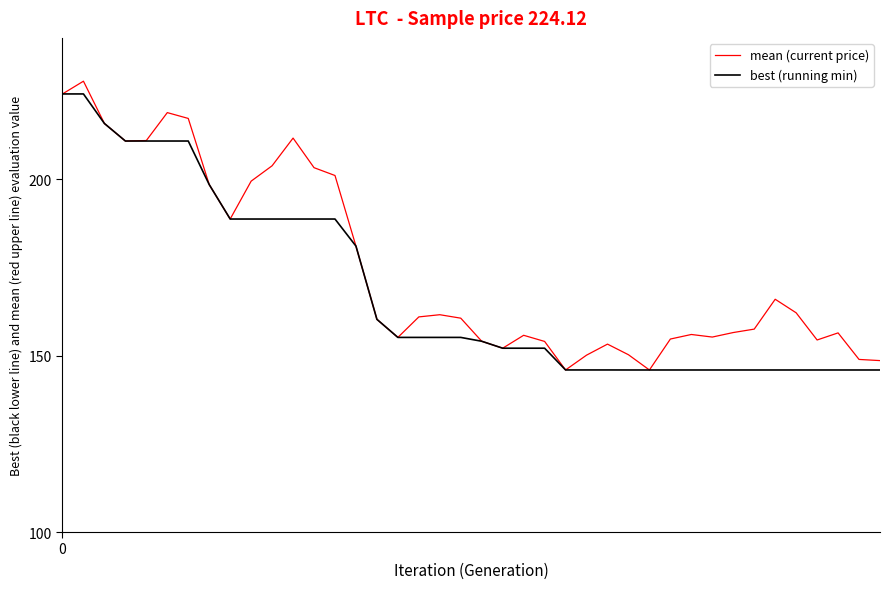

How many series are shown in this chart?

2